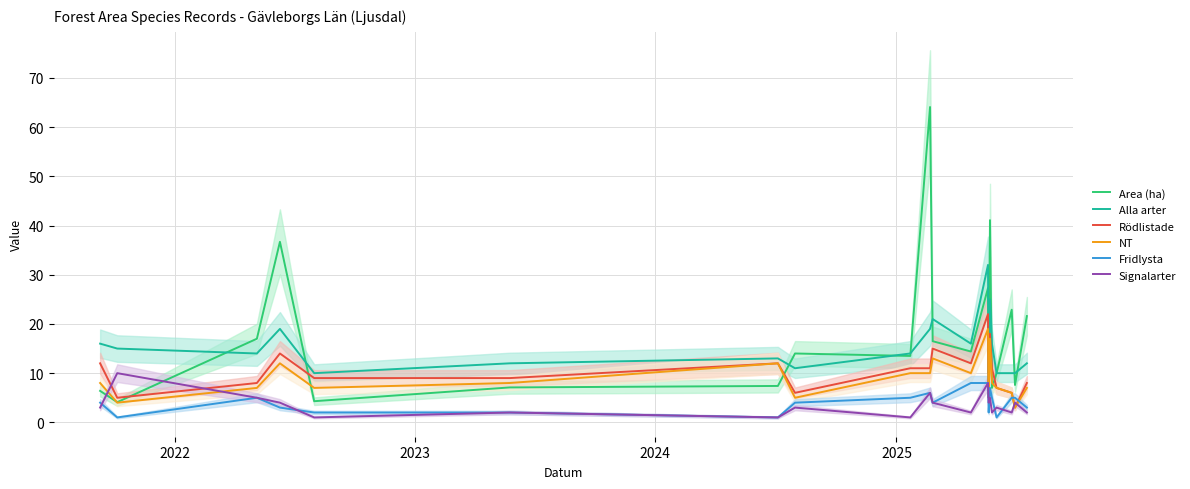

How many data points in NT are less than 8?

9